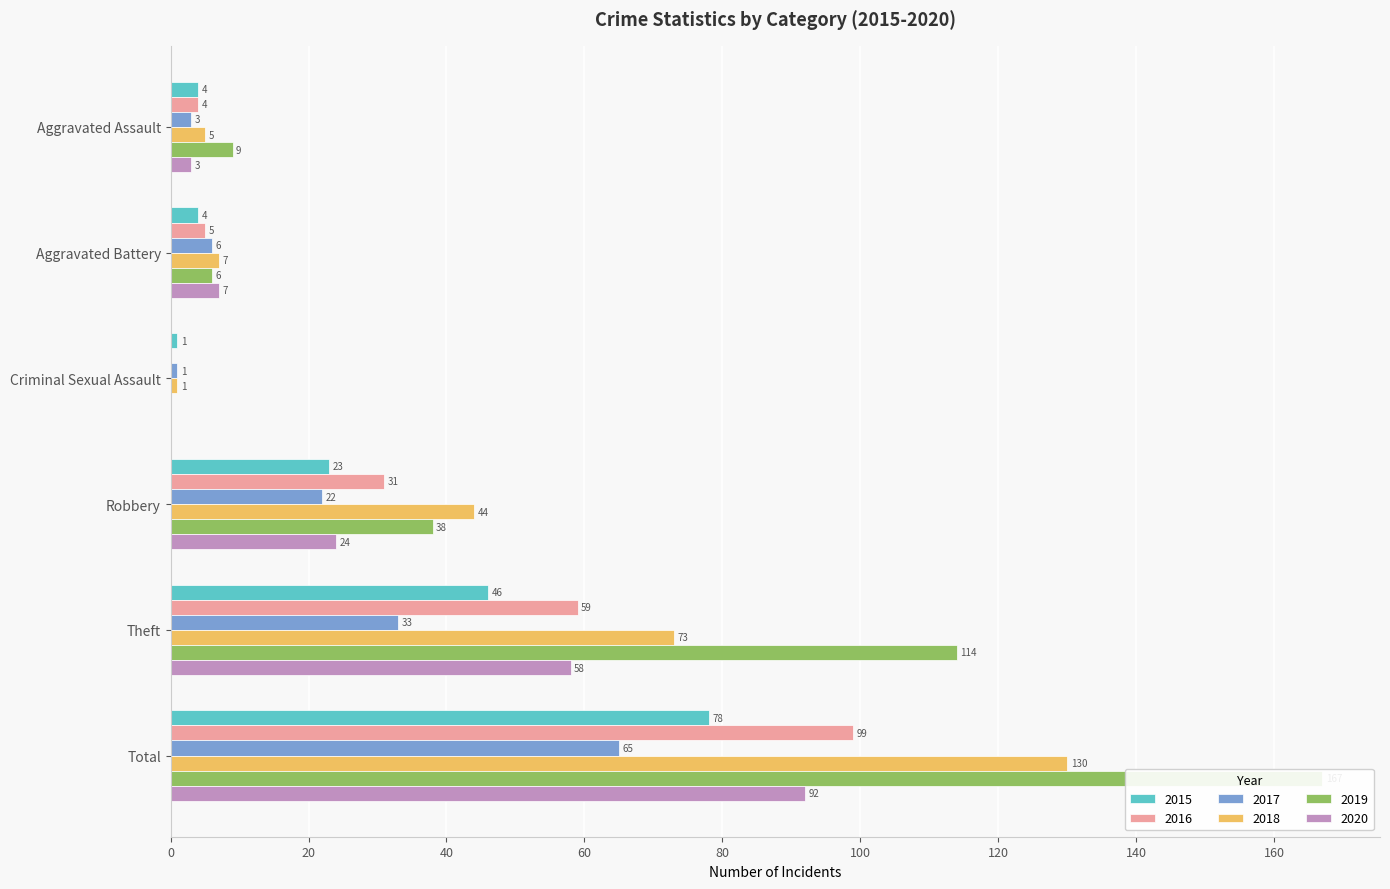

At how many categories does at least one series exceed 132?

1